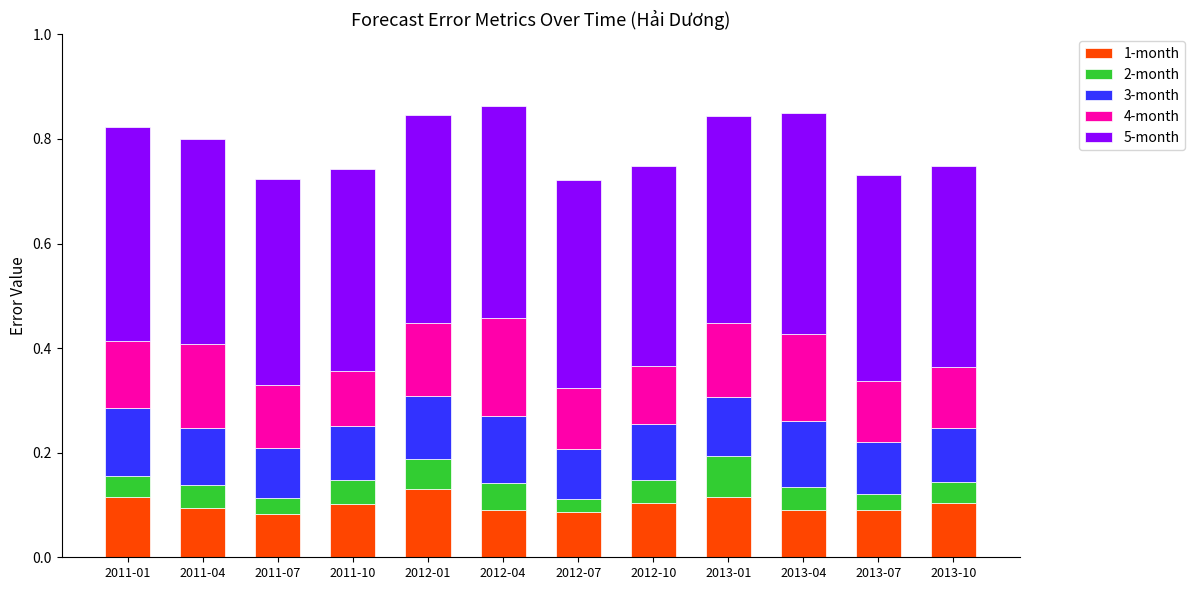

What is the total value across all series at 2012-07?

0.7